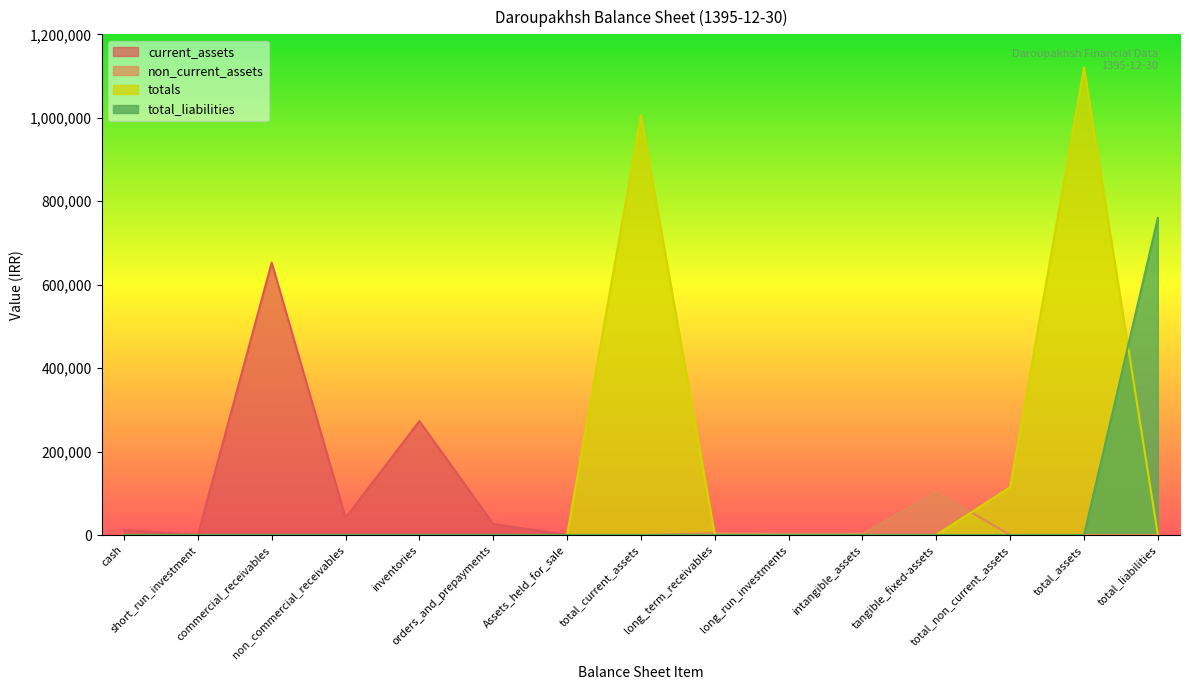

True or false: total_current_assets and commercial_receivables cross at least once.

False